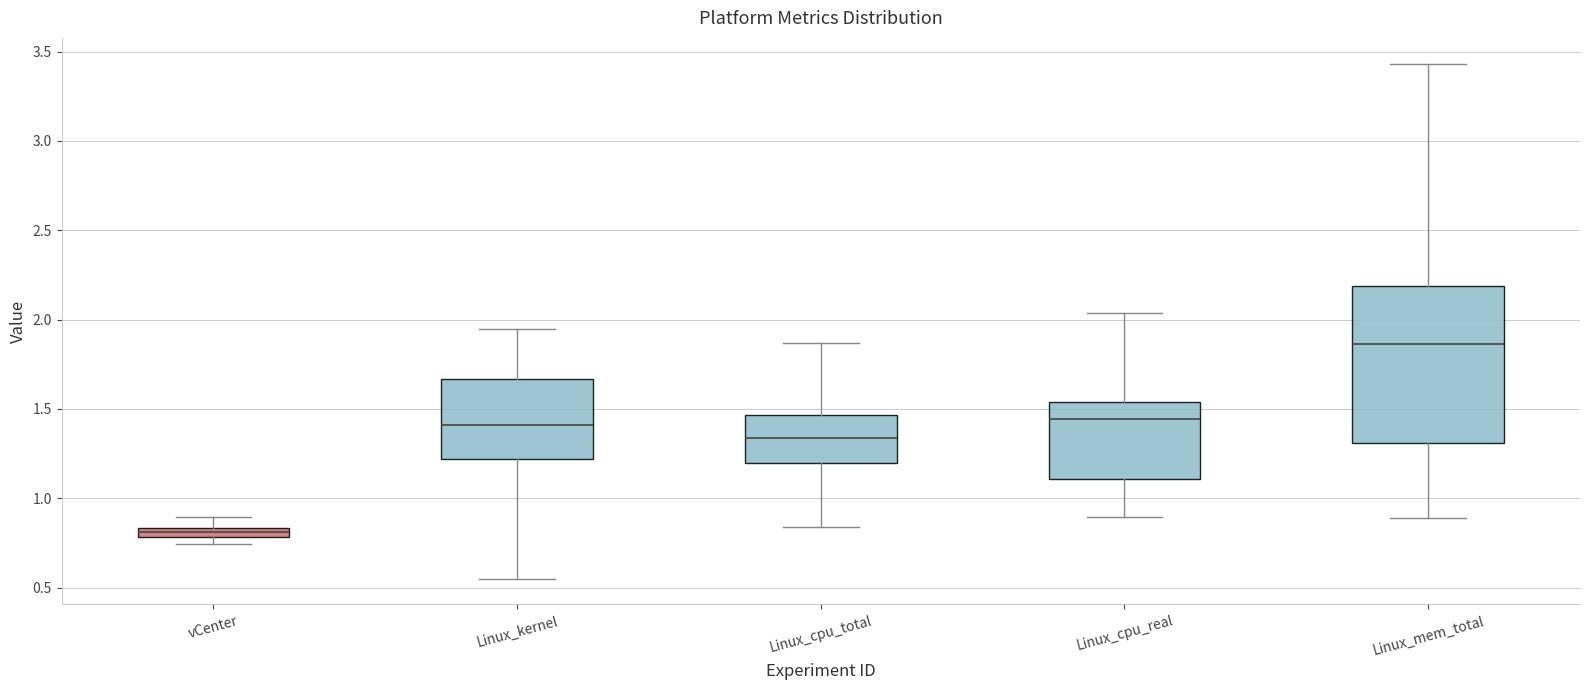

Where is the upper edge of the box for Linux_cpu_total on the y-axis? The values are not printed on the chart, so give them approximately, as read against the axis.

1.45